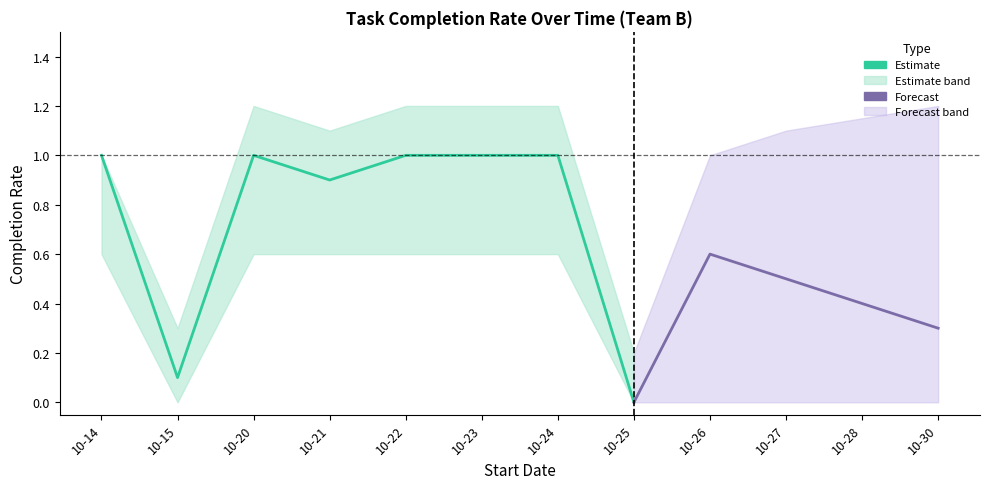

Which label corresponds to the smallest value in the chart?

2020-10-25